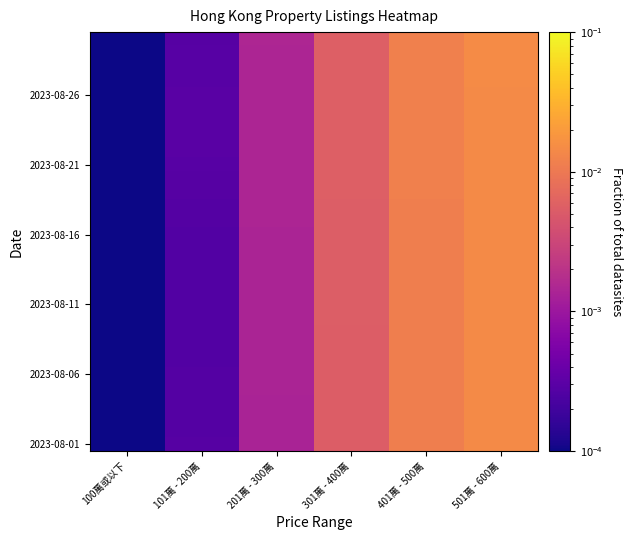

Between 501萬 - 600萬 and 100萬或以下, which is larger?

501萬 - 600萬